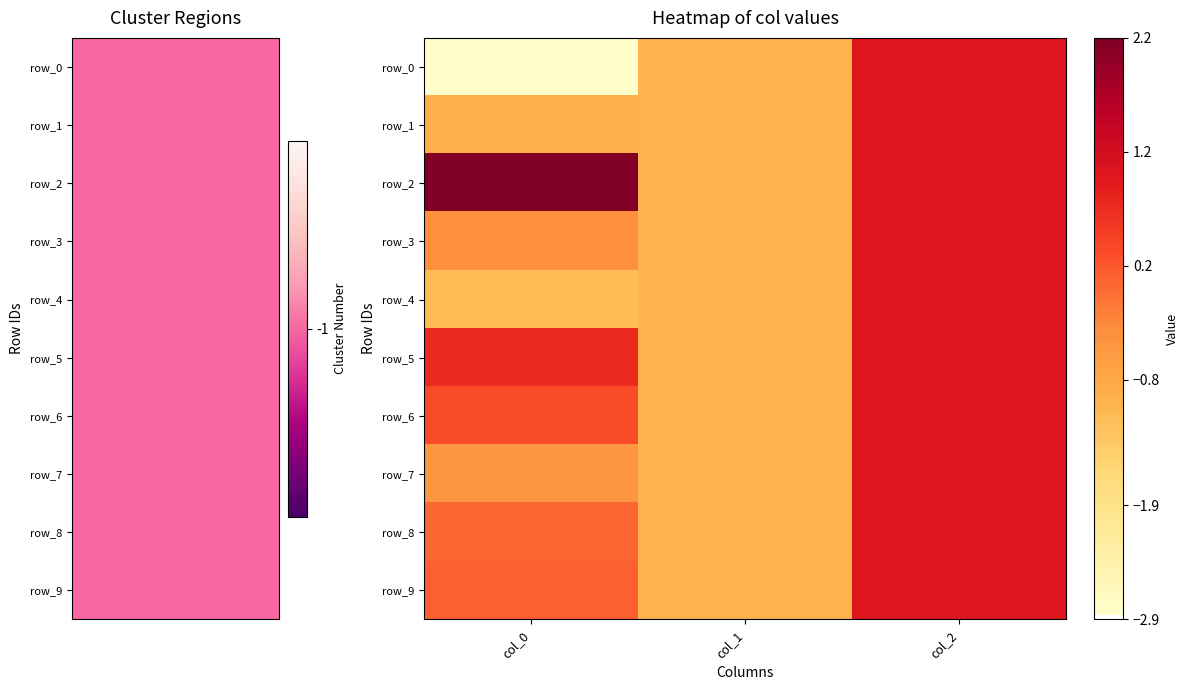

How many series are shown in this chart?

10